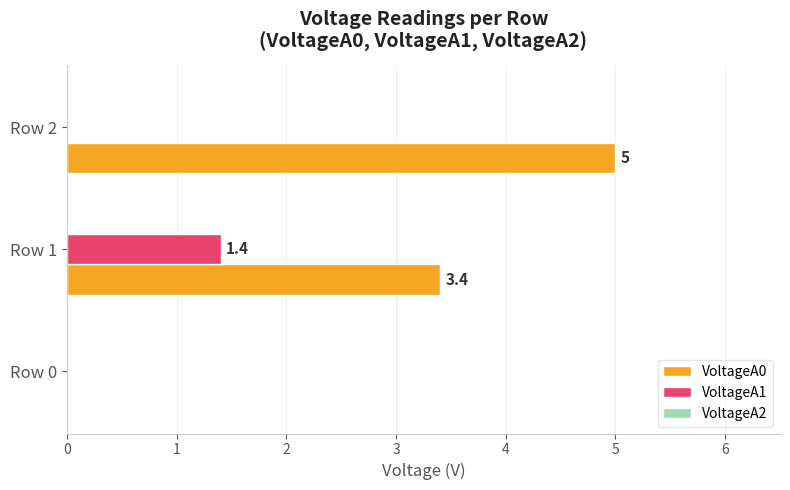

How many values in the VoltageA1 series exceed 0?

1